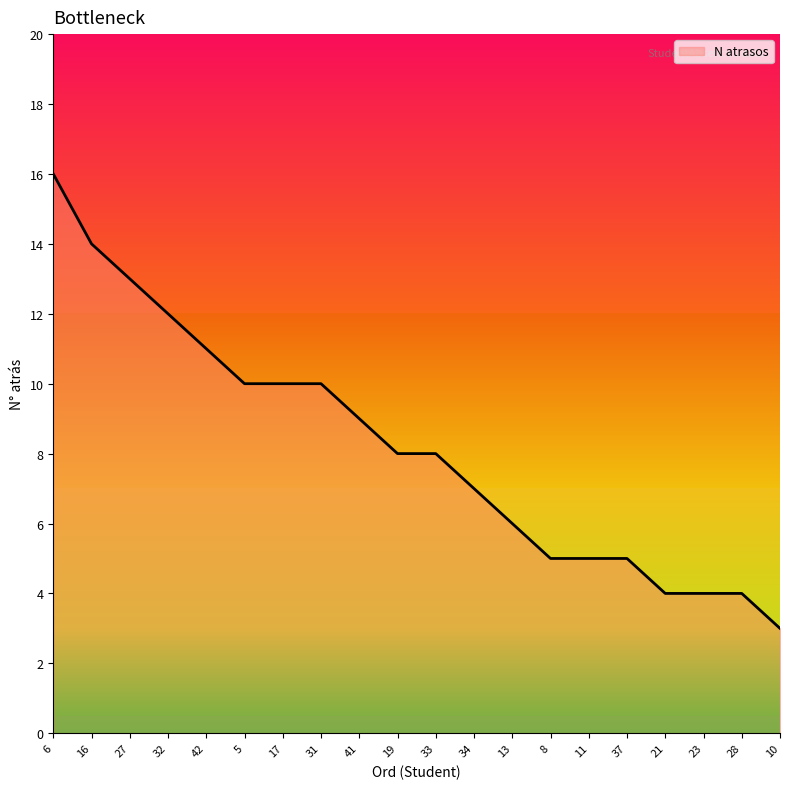

The chart shows a value of 8 at 6. True or false?

False